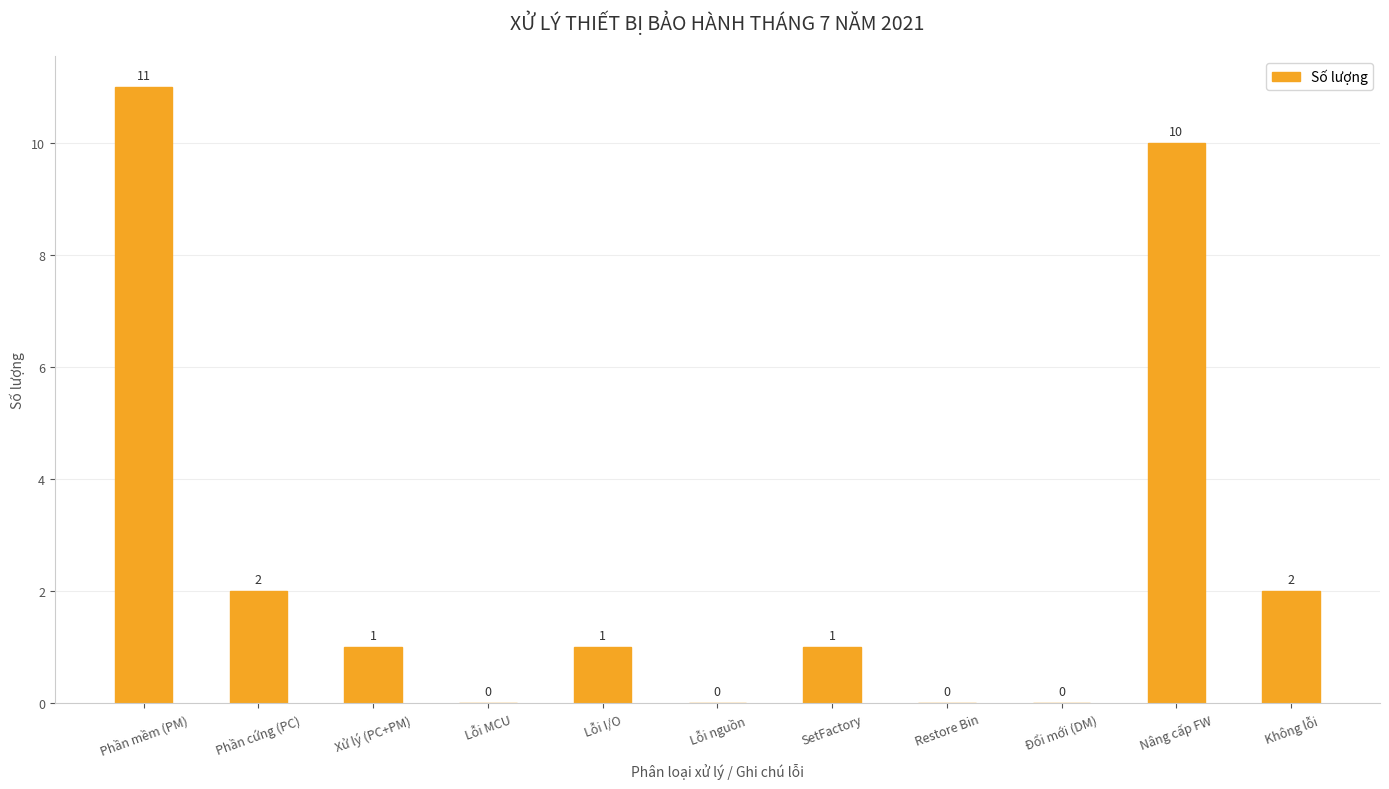

What is the ratio of the value at Không lỗi to the value at Xử lý (PC+PM)?

2.0